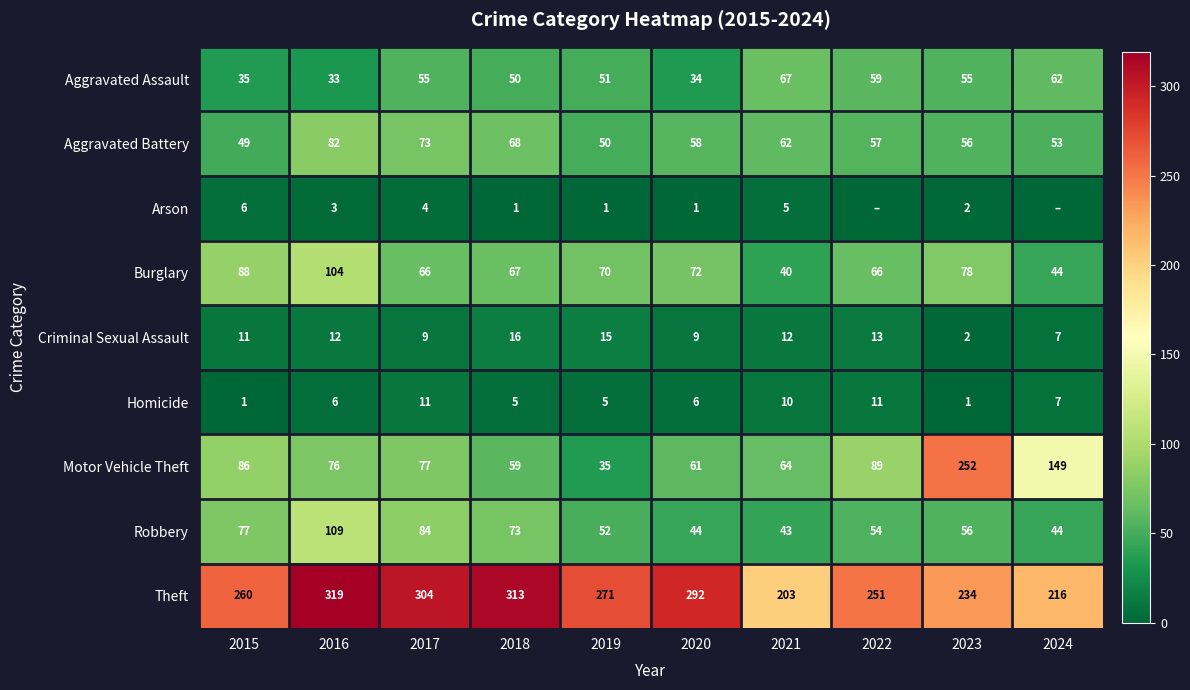

The value of Theft at 2018 is 563. True or false?

False